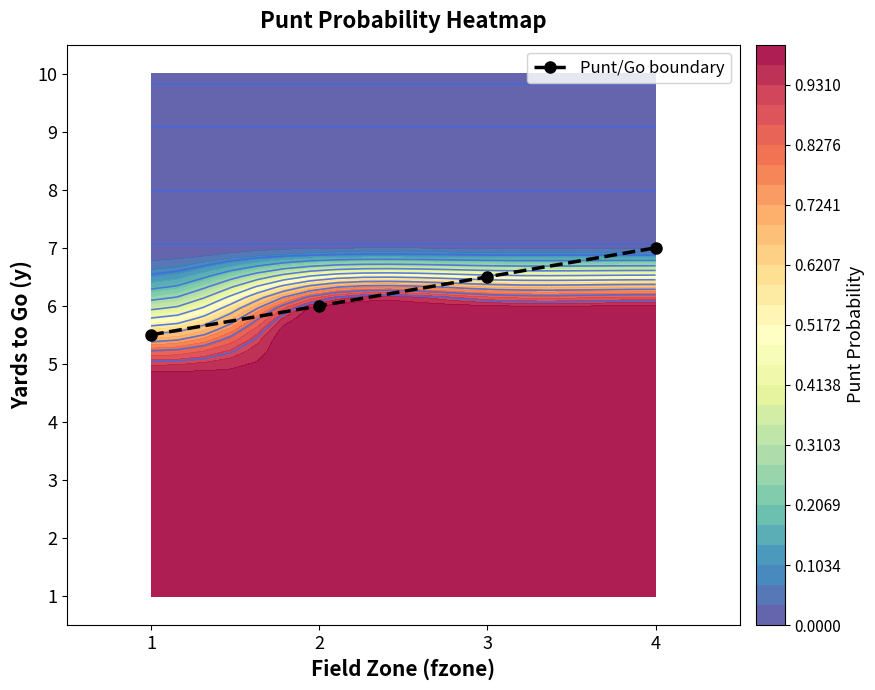

Rank the categories by value from highest to lowest.

4, 3, 2, 1